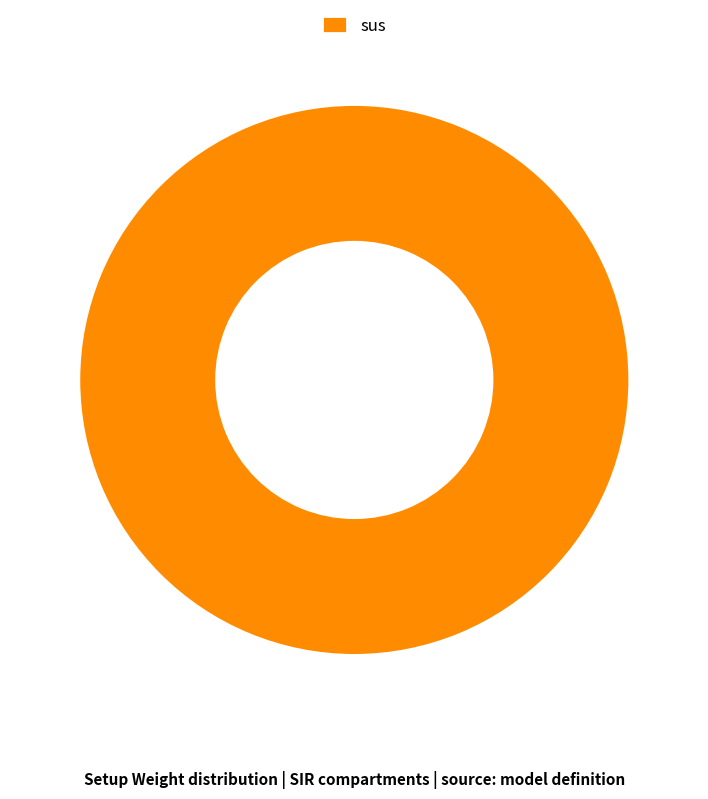

Does sus represent more than half of the total?

Yes